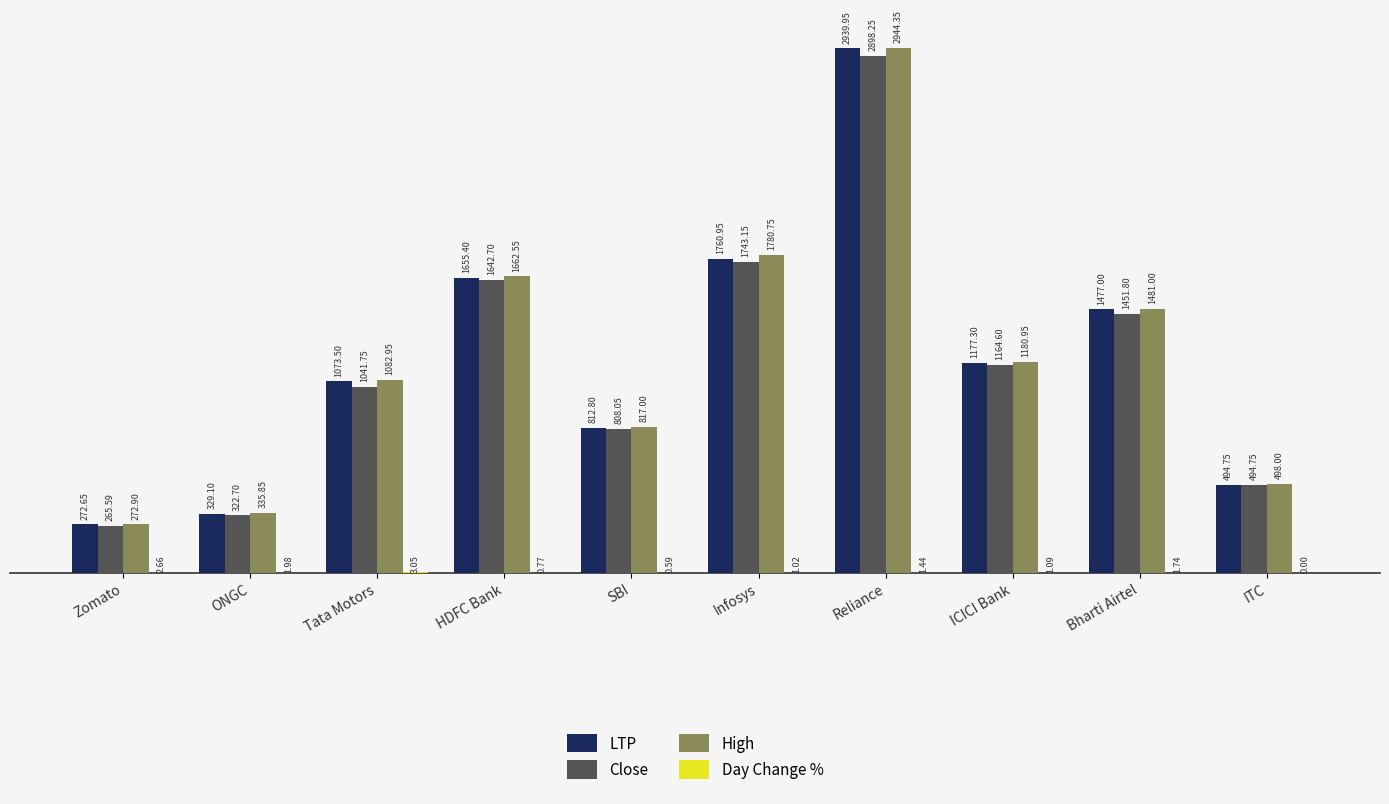

What is the sum of all High values?

12056.3